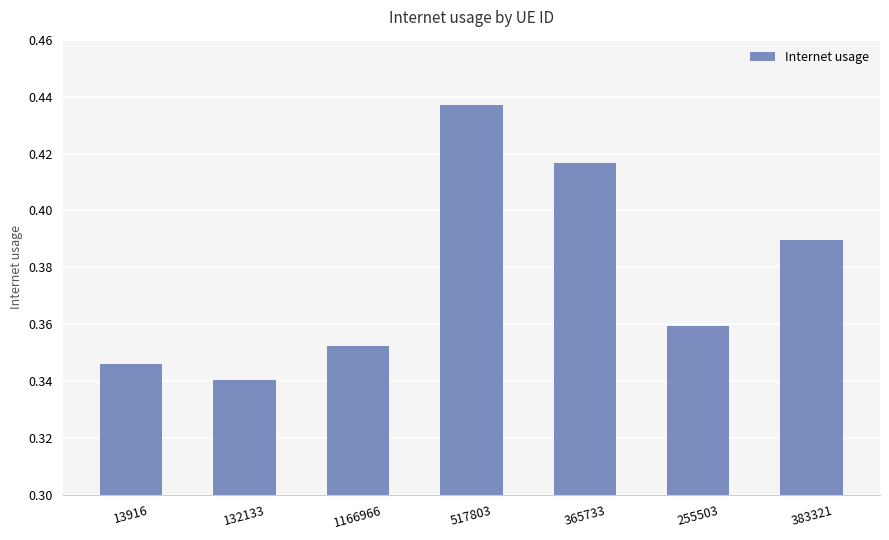

What is the label of the 7th bar from the left?

383321